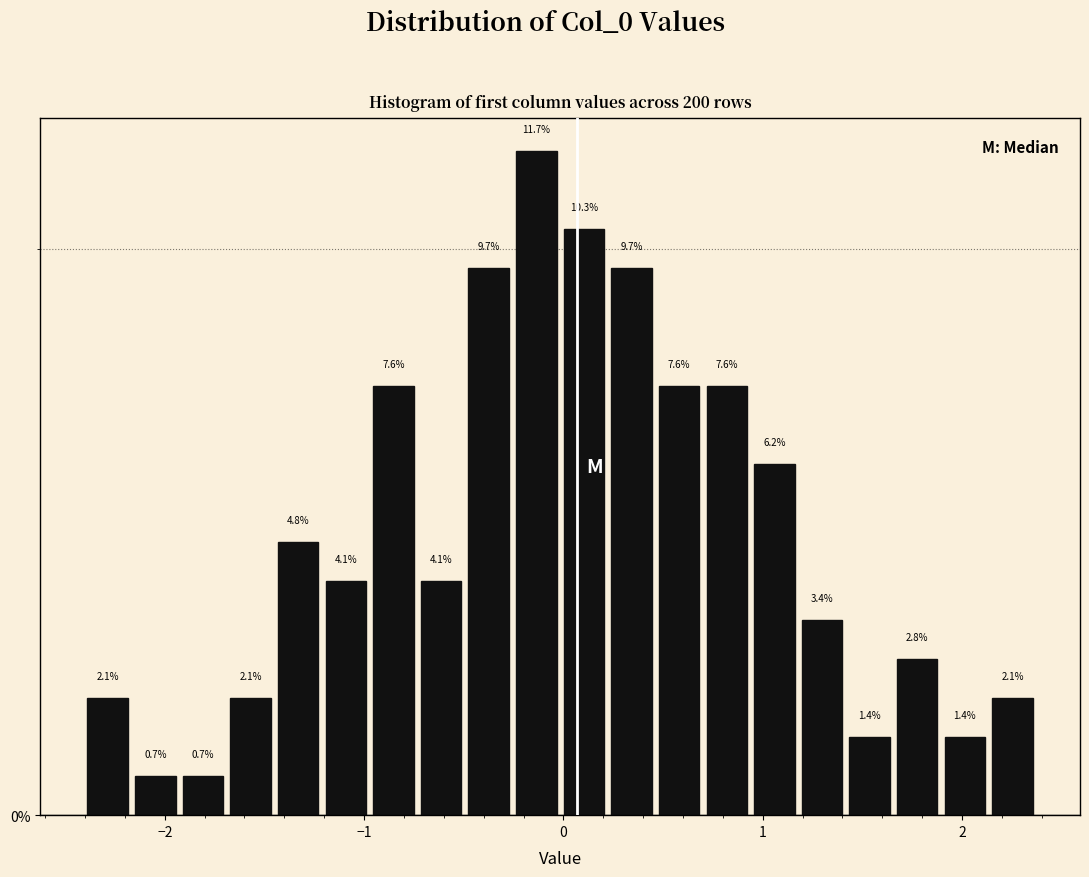

Around what value on the x-axis is the tallest bar? Give the approximate position of its centre, as read against the axis.

-0.1